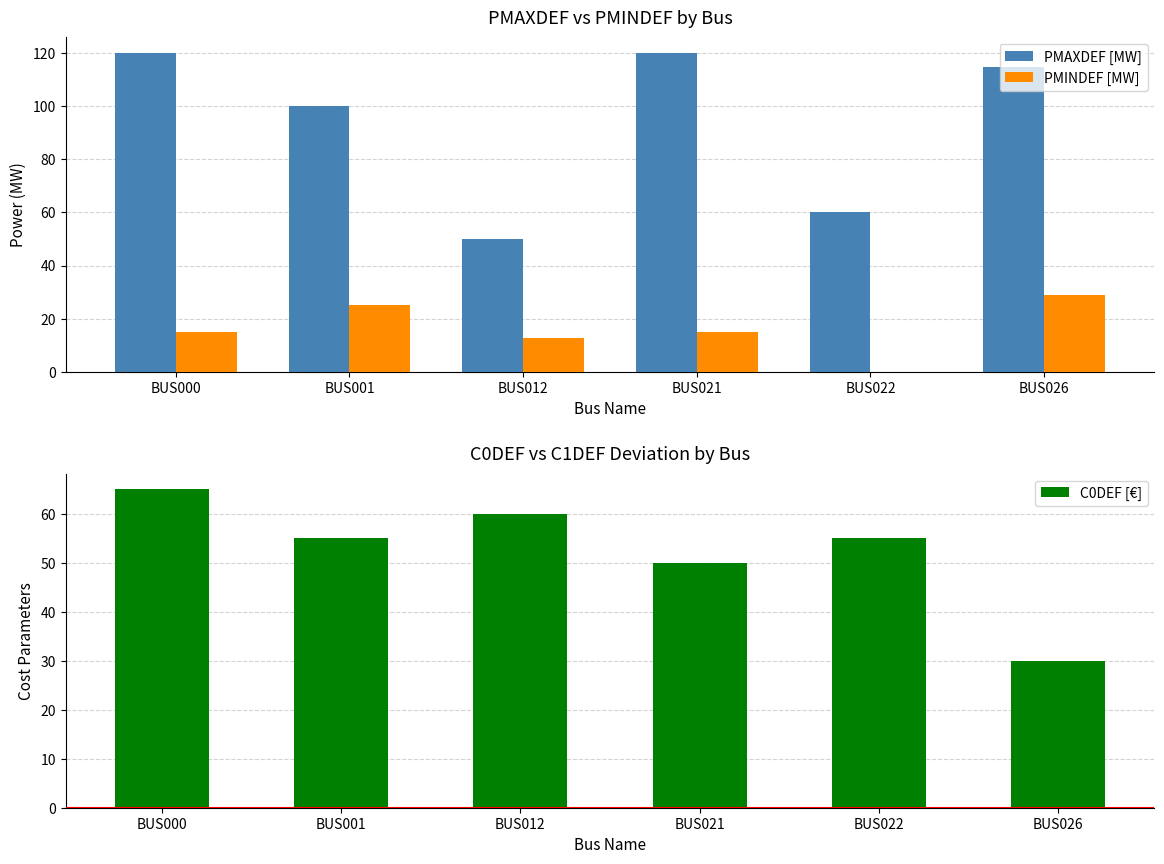

What is the minimum value for PMAXDEF [MW]?

50.0